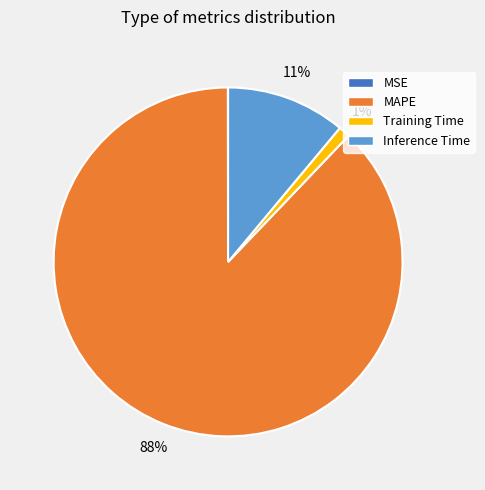

Which category has the biggest portion of the pie?

MAPE